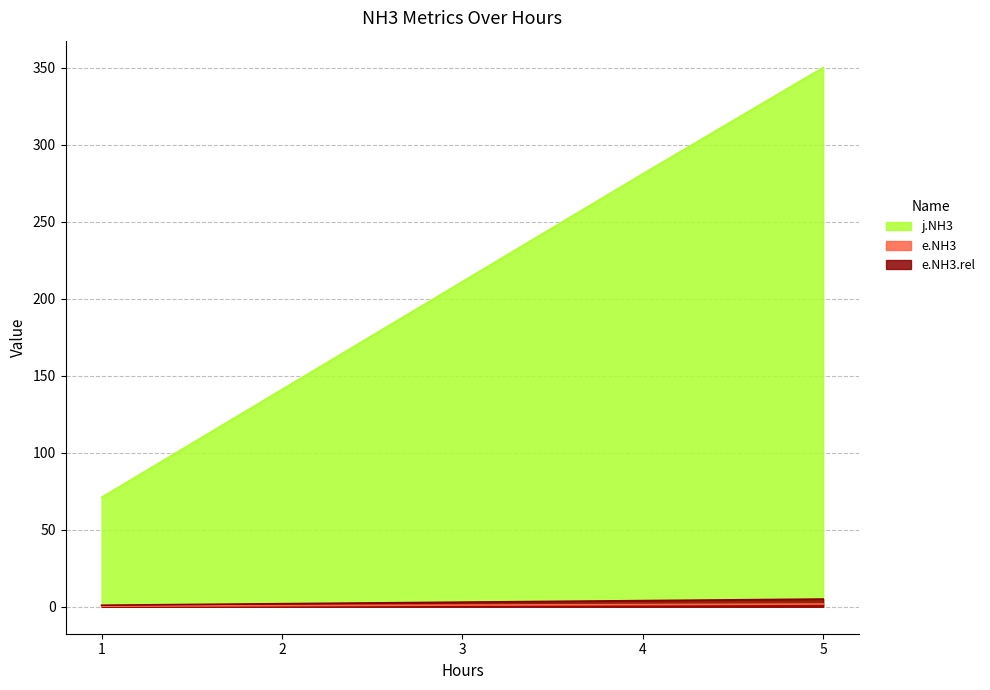

What is the value of the e.NH3.rel point at the 2nd from the left?

2.0